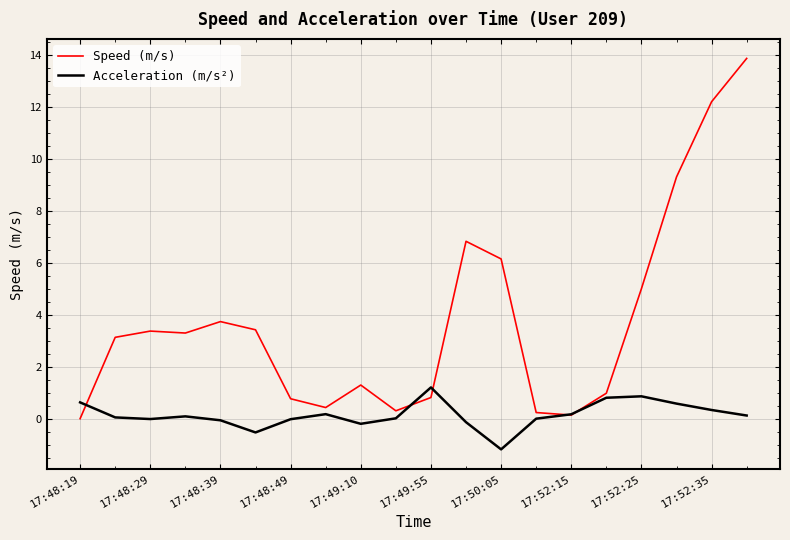

What is the lowest value of the Acceleration (m/s²) series?

-1.2